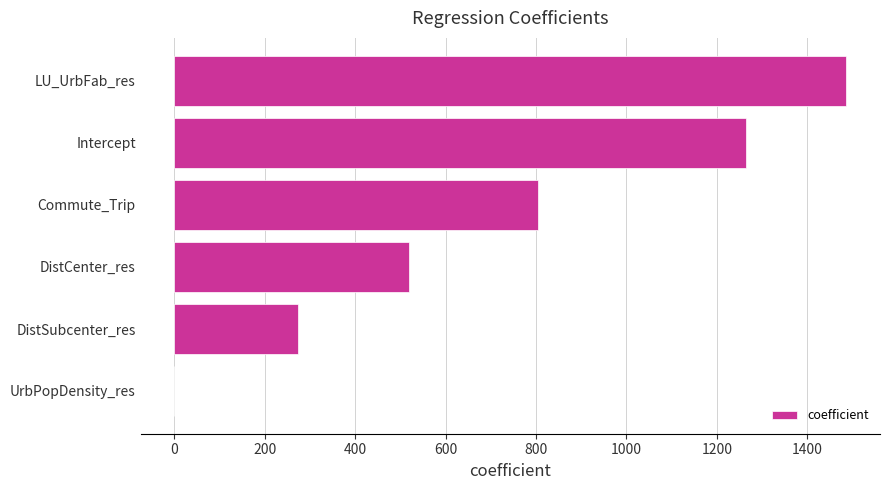

The value at LU_UrbFab_res is 2174.9. True or false?

False